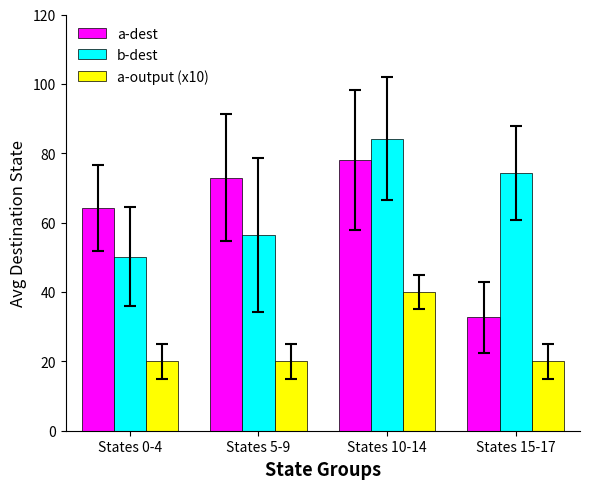

Are the bars horizontal?

No